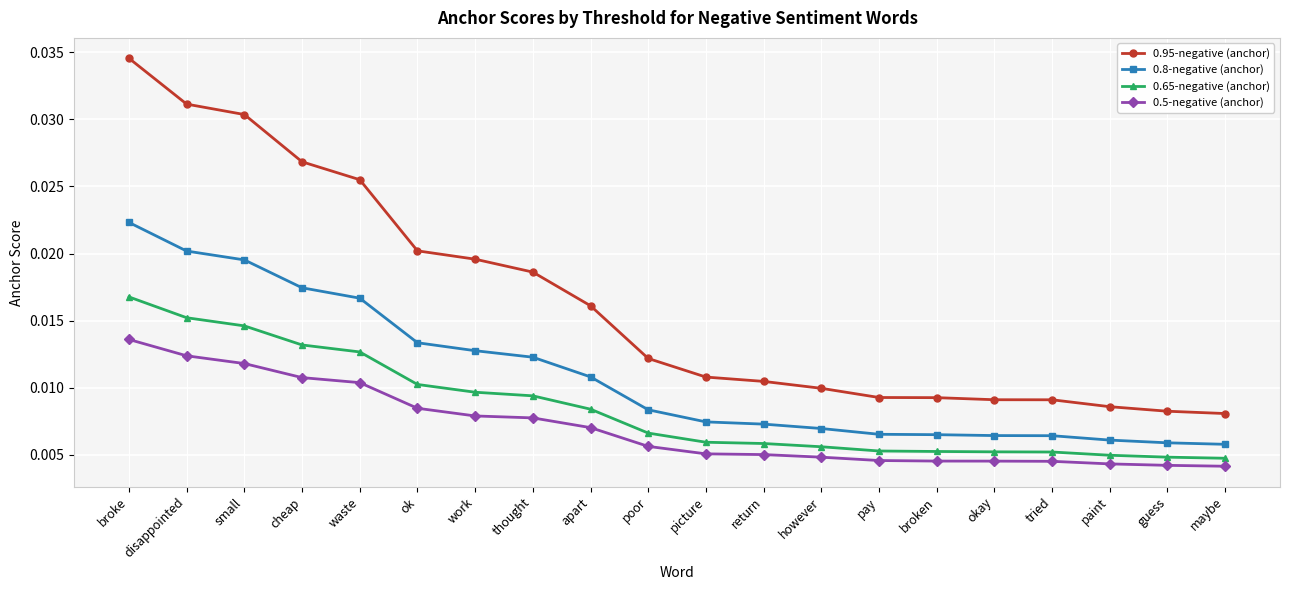

True or false: 0.5-negative (anchor) and 0.8-negative (anchor) cross at least once.

False